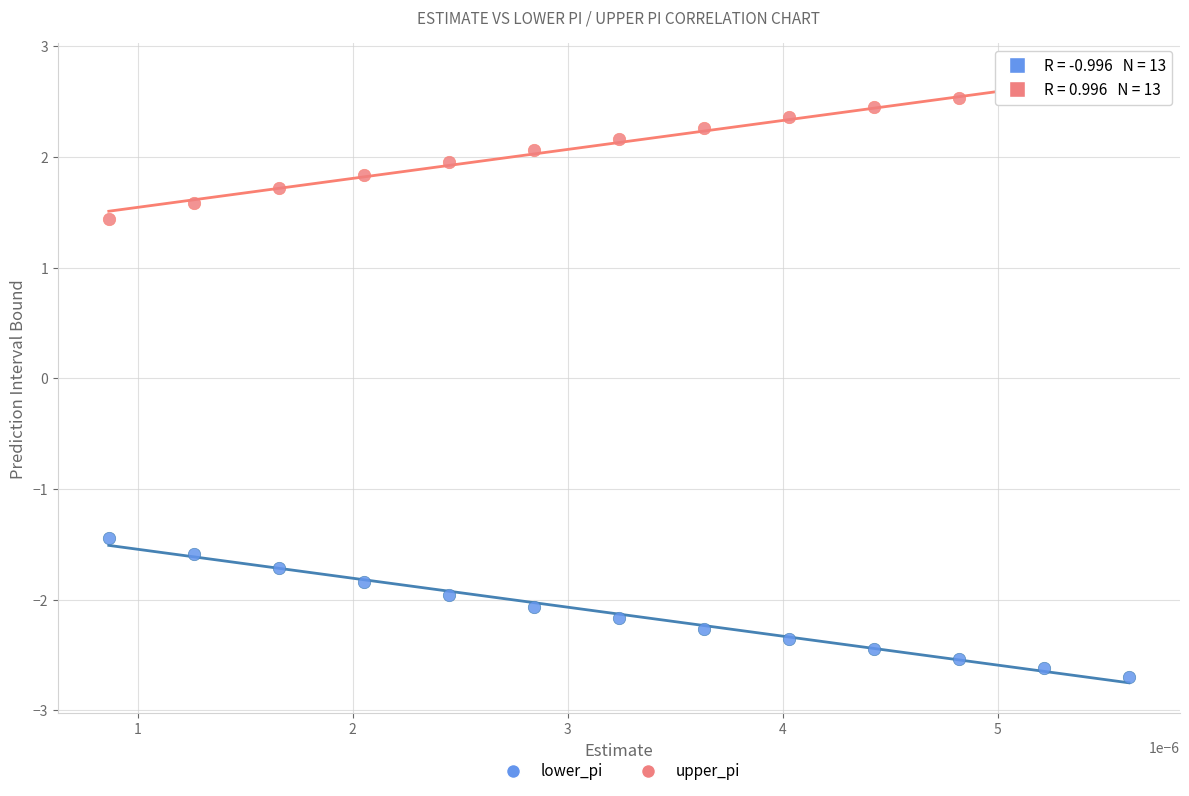

Which series reaches the minimum Y coordinate?

lower_pi